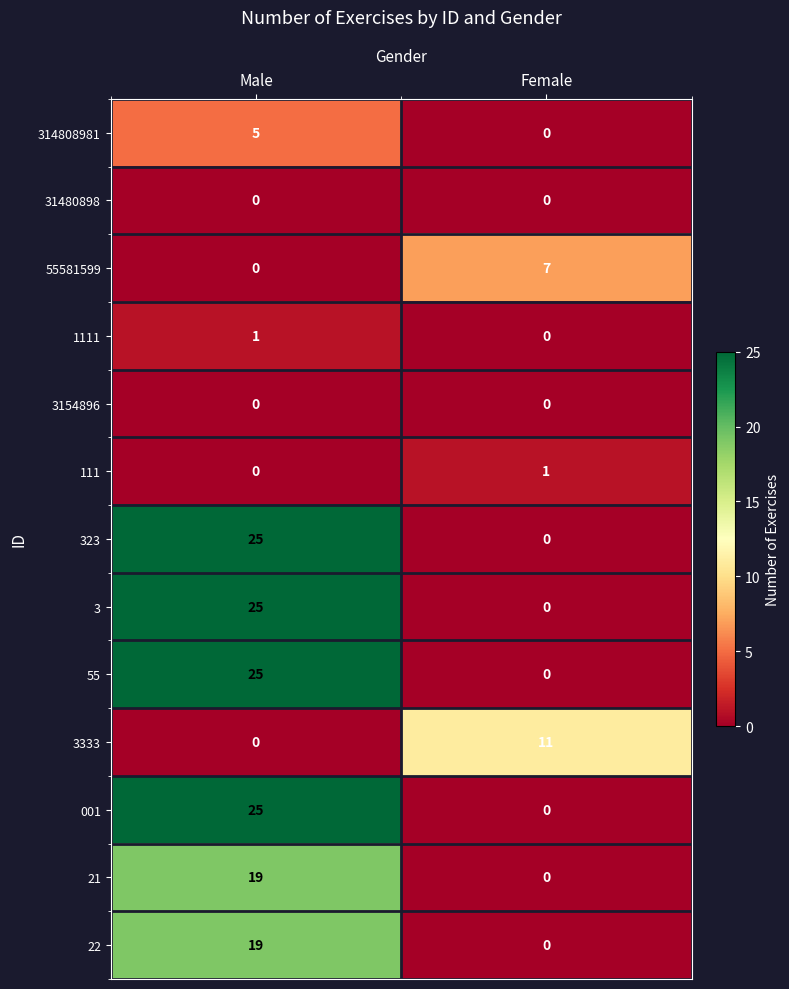

The 55 series shows 0 at Female. True or false?

True